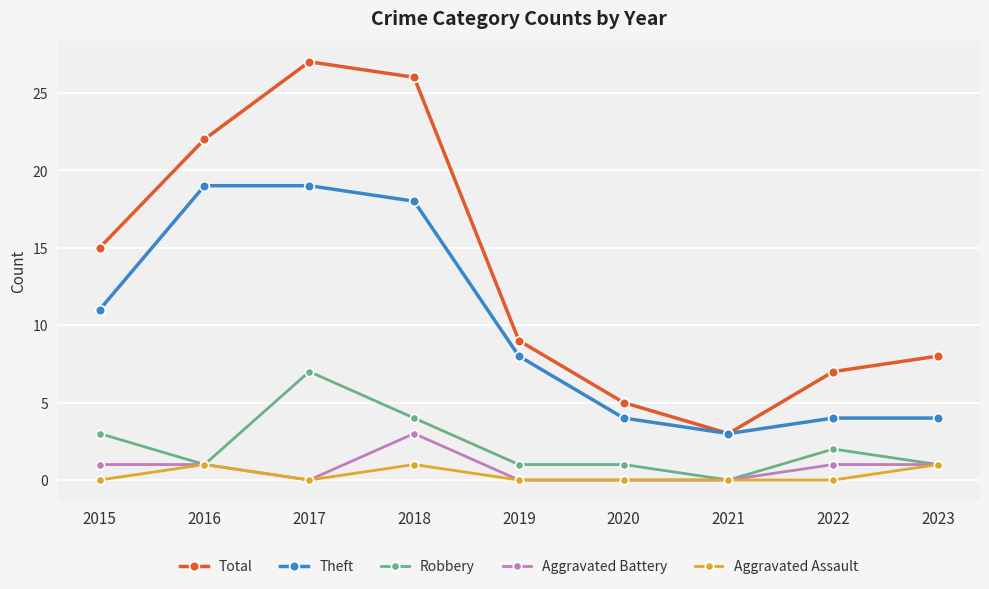

How many data points does each series have?

9